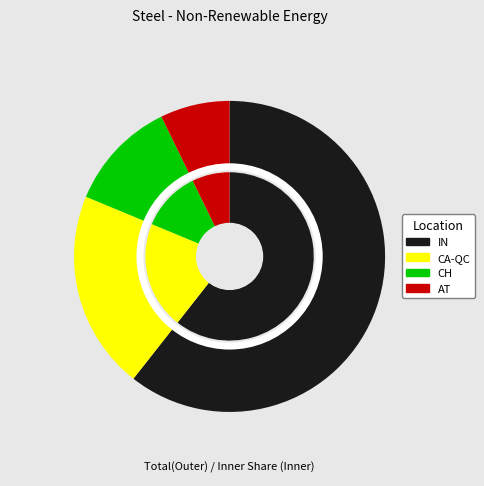

Combined, what portion of the pie is IN and CA-QC?

81.3%